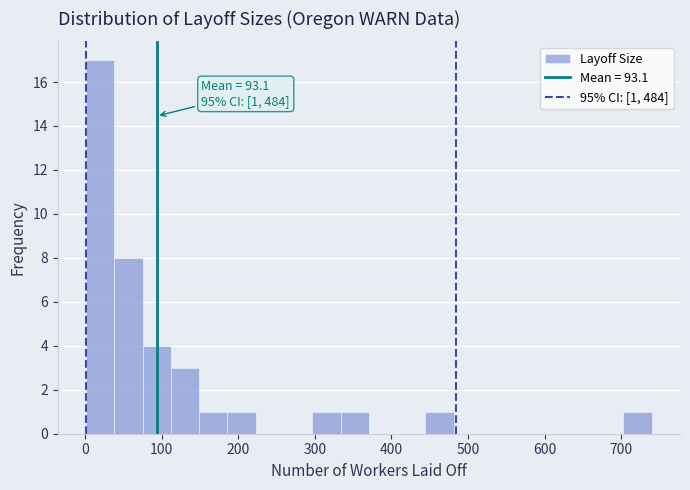

Read against the x-axis, roughly where is the centre of the tallest bar?

20